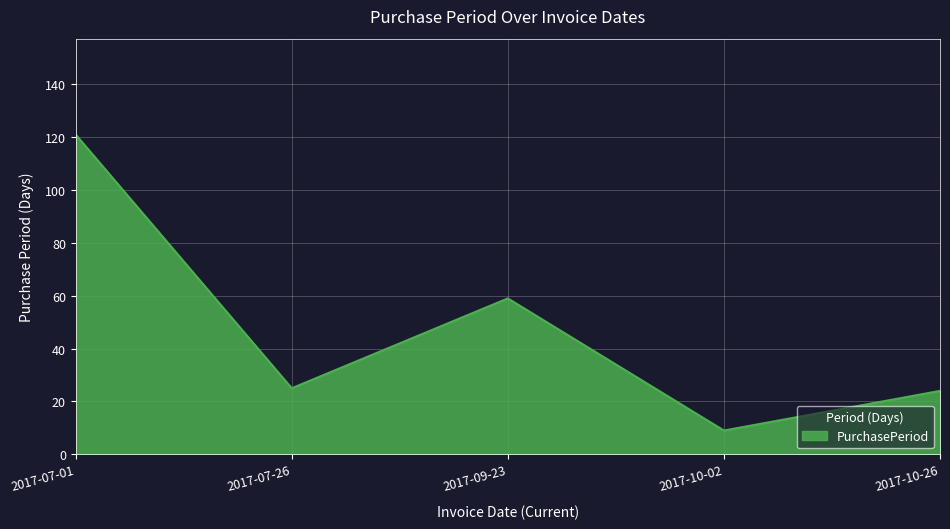

Does the chart display data point markers on the line(s)?

No